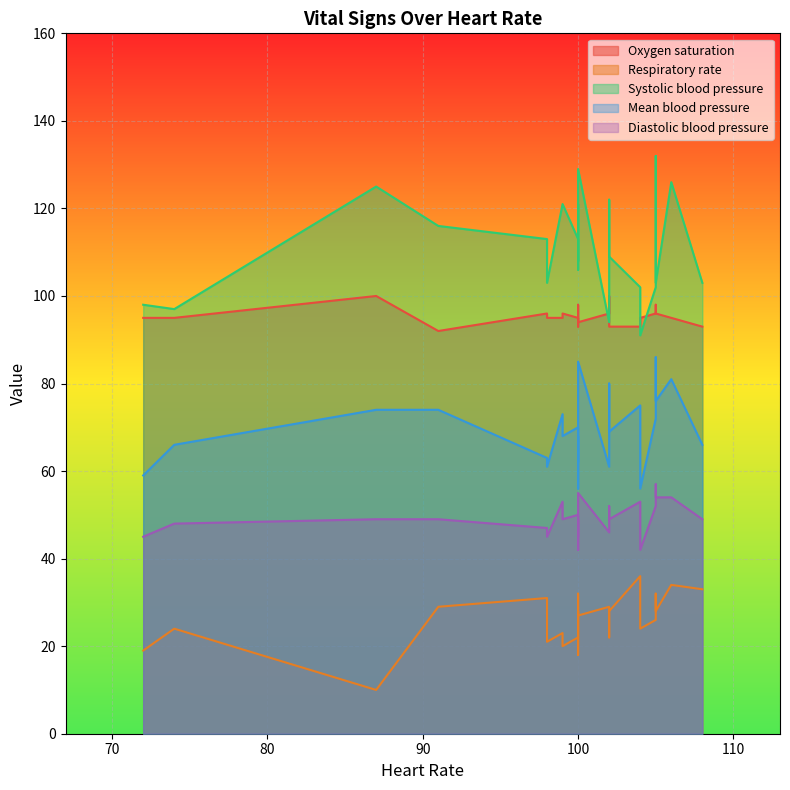

At how many categories does at least one series exceed 10?

25